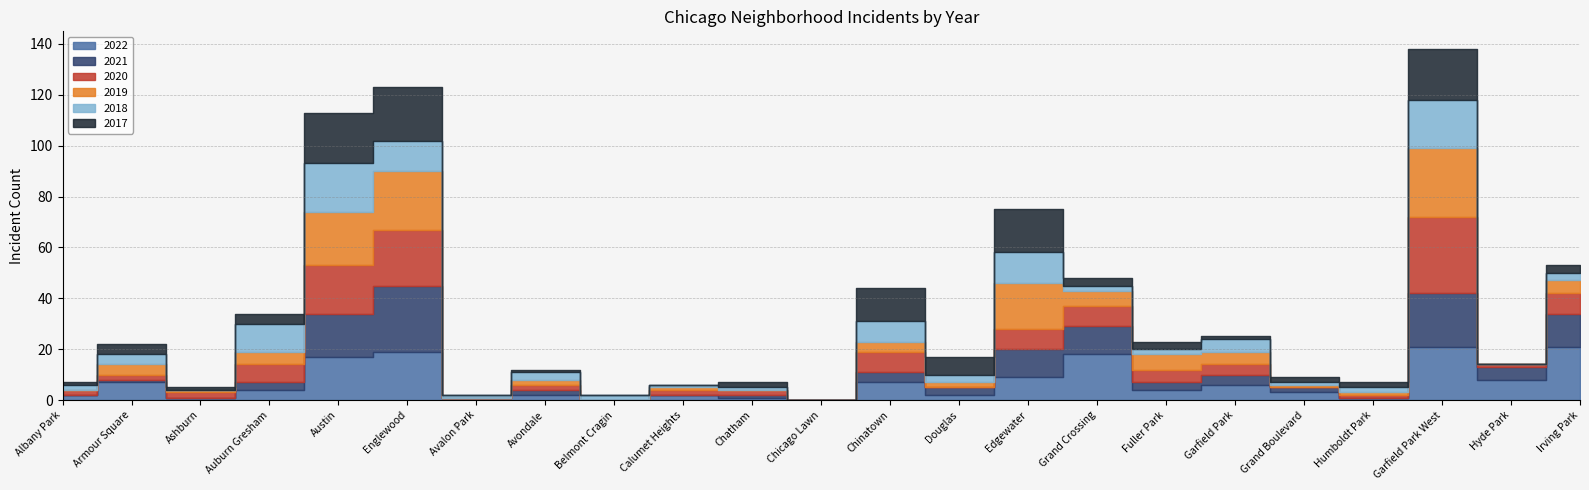

At which label does 2021 reach its minimum?

Albany Park